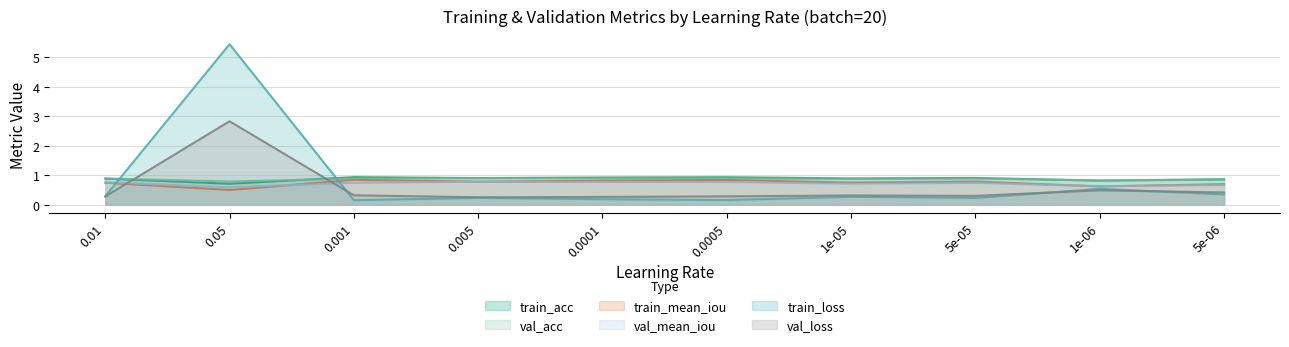

How many lines are shown in the chart?

6